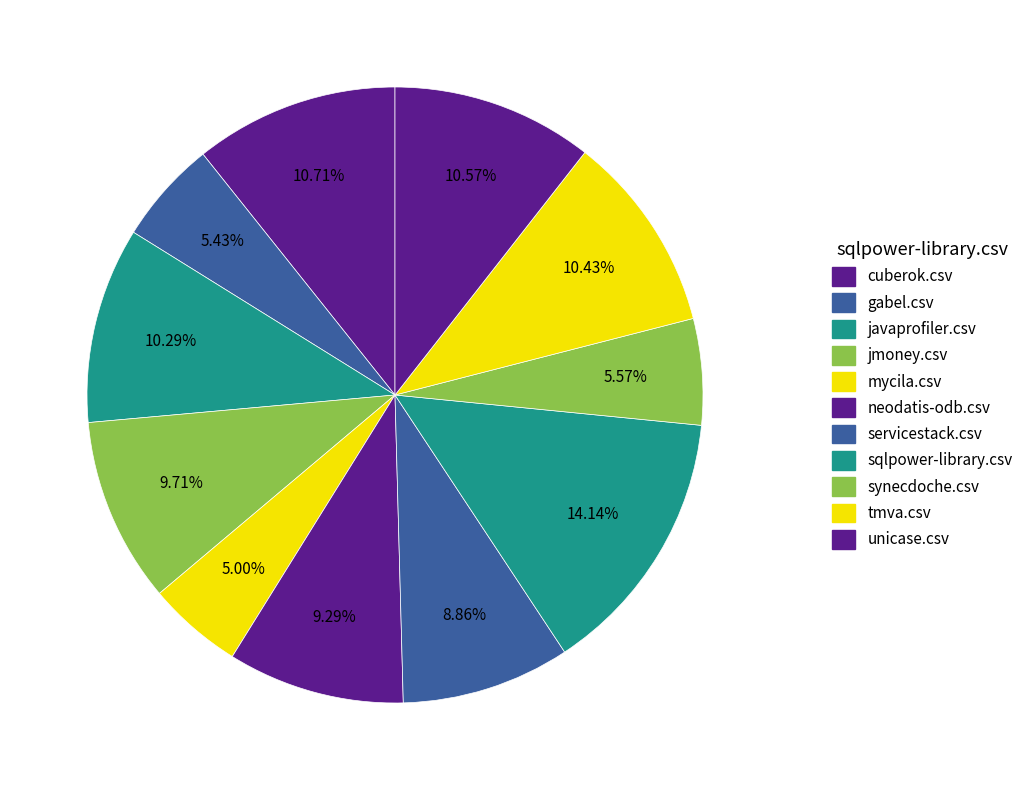

Between sqlpower-library.csv and gabel.csv, which is larger?

sqlpower-library.csv